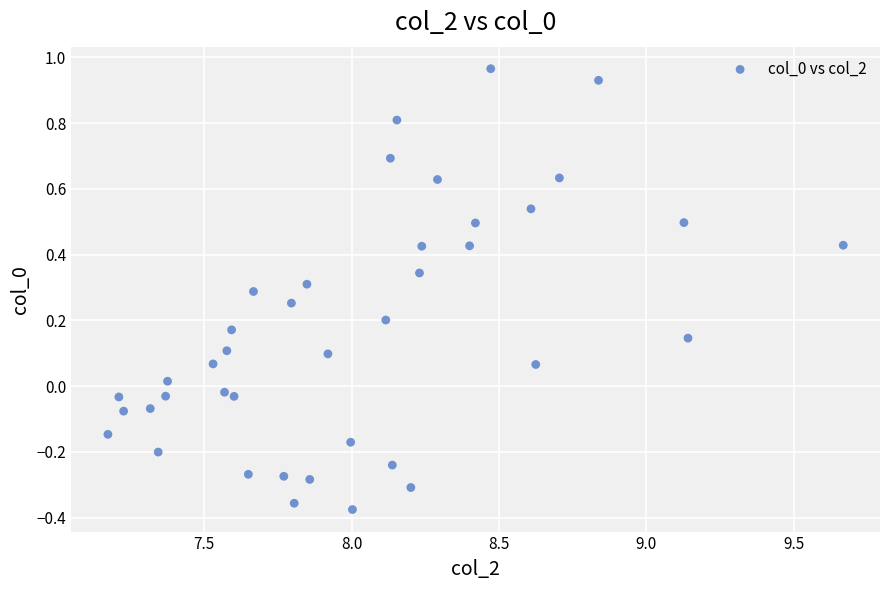

What is the range of X values (max minus min)?

2.5